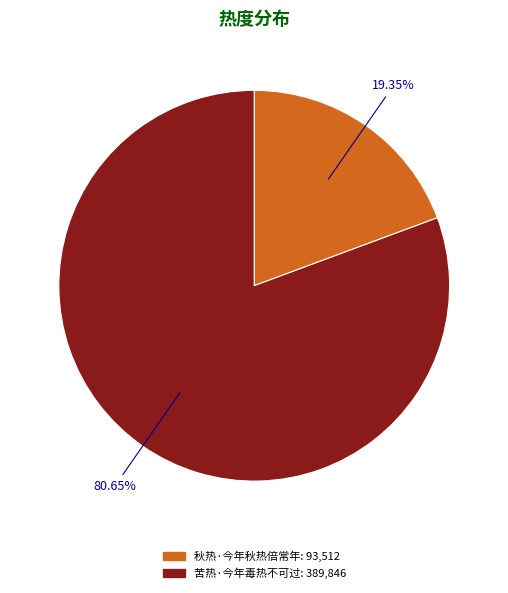

To the nearest percent, what is the average slice percentage?

50%